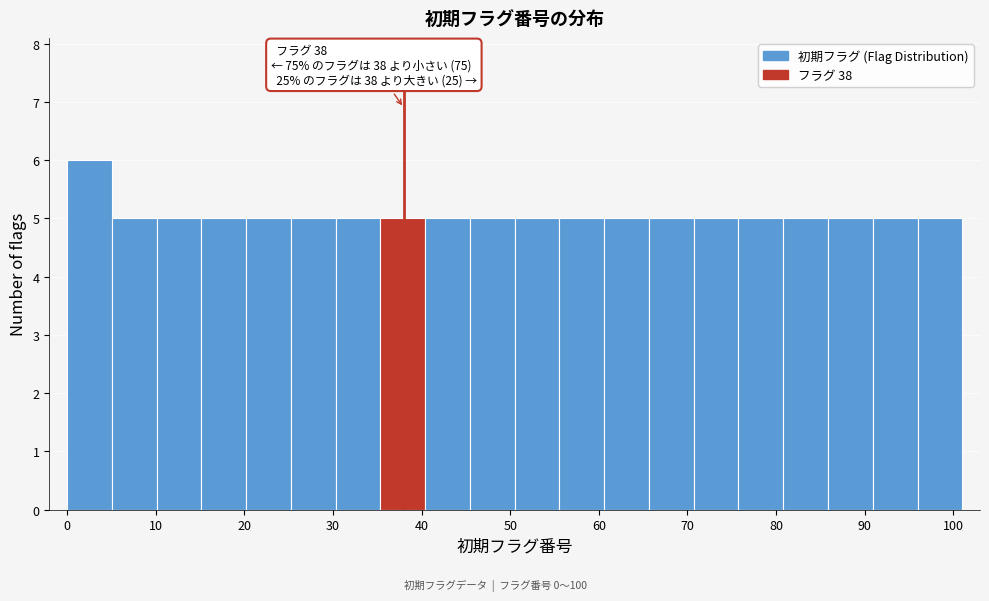

Over which range of the x-axis is the bar tallest?

0 to 5